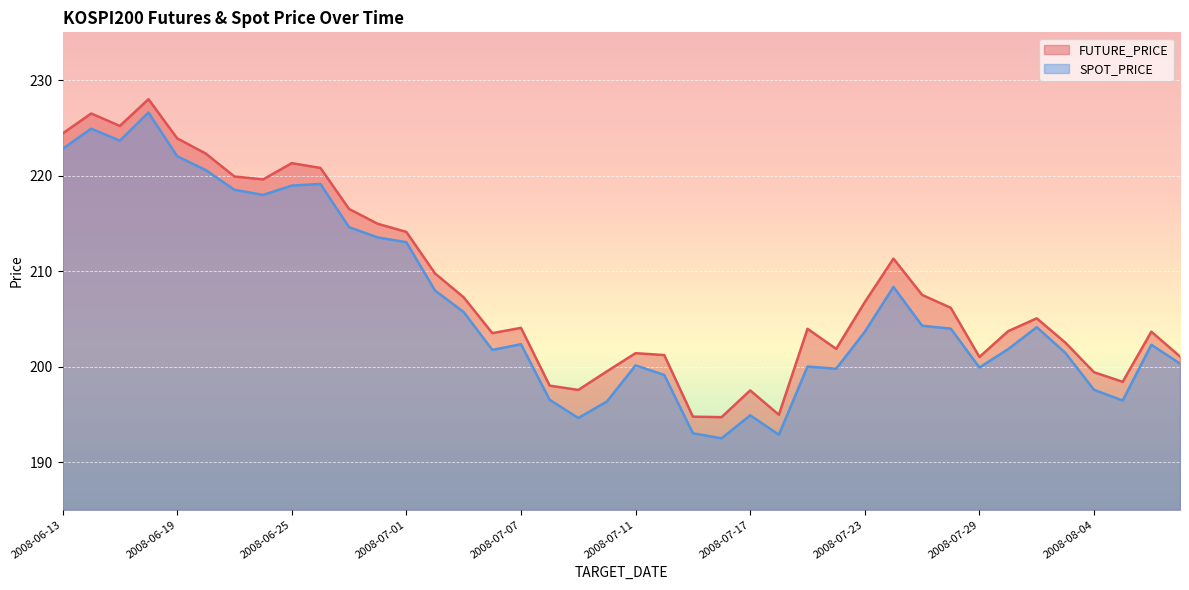

How many data points in SPOT_PRICE are less than 203?

20